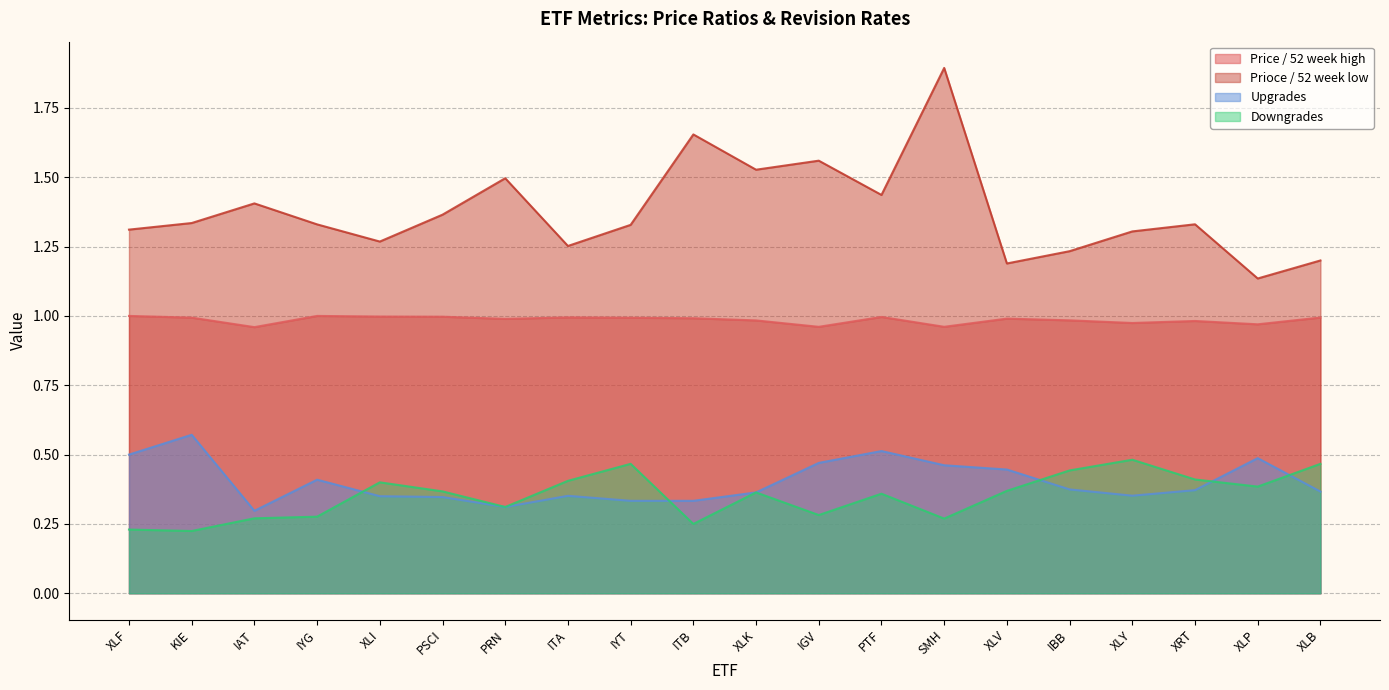

Reading left to right, what are all the values shown in this chart?

Price / 52 week high: 1.0	1.0	1.0	1.0	1.0	1.0	1.0	1.0	1.0	1.0	1.0	1.0	1.0	1.0	1.0	1.0	1.0	1.0	1.0	1.0
Prioce / 52 week low: 1.3	1.3	1.4	1.3	1.3	1.4	1.5	1.3	1.3	1.7	1.5	1.6	1.4	1.9	1.2	1.2	1.3	1.3	1.1	1.2
Upgrades: 0.5	0.6	0.3	0.4	0.3	0.3	0.3	0.4	0.3	0.3	0.4	0.5	0.5	0.5	0.4	0.4	0.4	0.4	0.5	0.4
Downgrades: 0.2	0.2	0.3	0.3	0.4	0.4	0.3	0.4	0.5	0.2	0.4	0.3	0.4	0.3	0.4	0.4	0.5	0.4	0.4	0.5